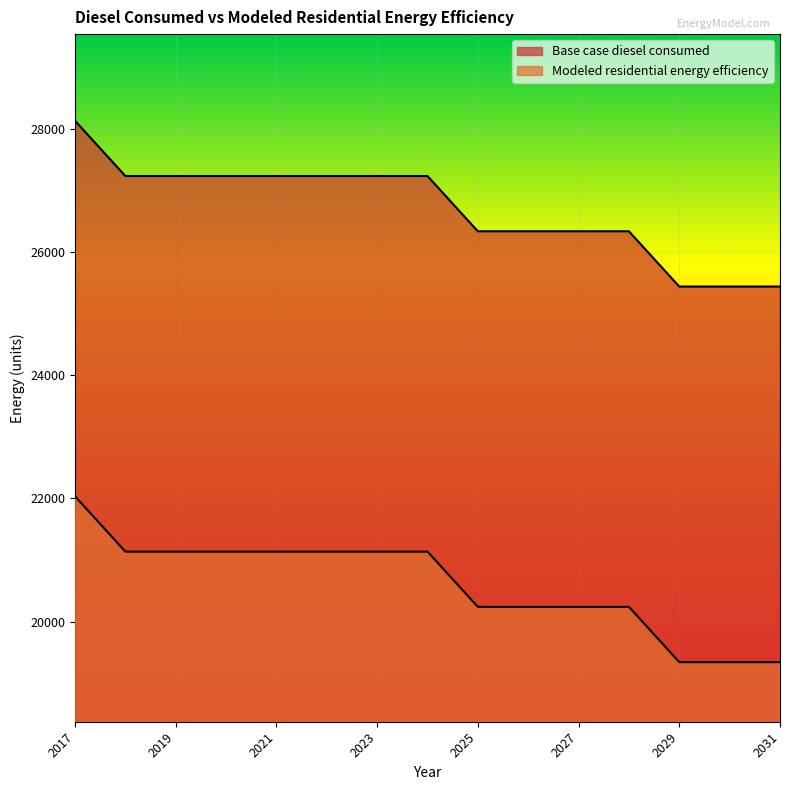

True or false: Modeled residential energy efficiency and Base case diesel consumed intersect in this chart.

False